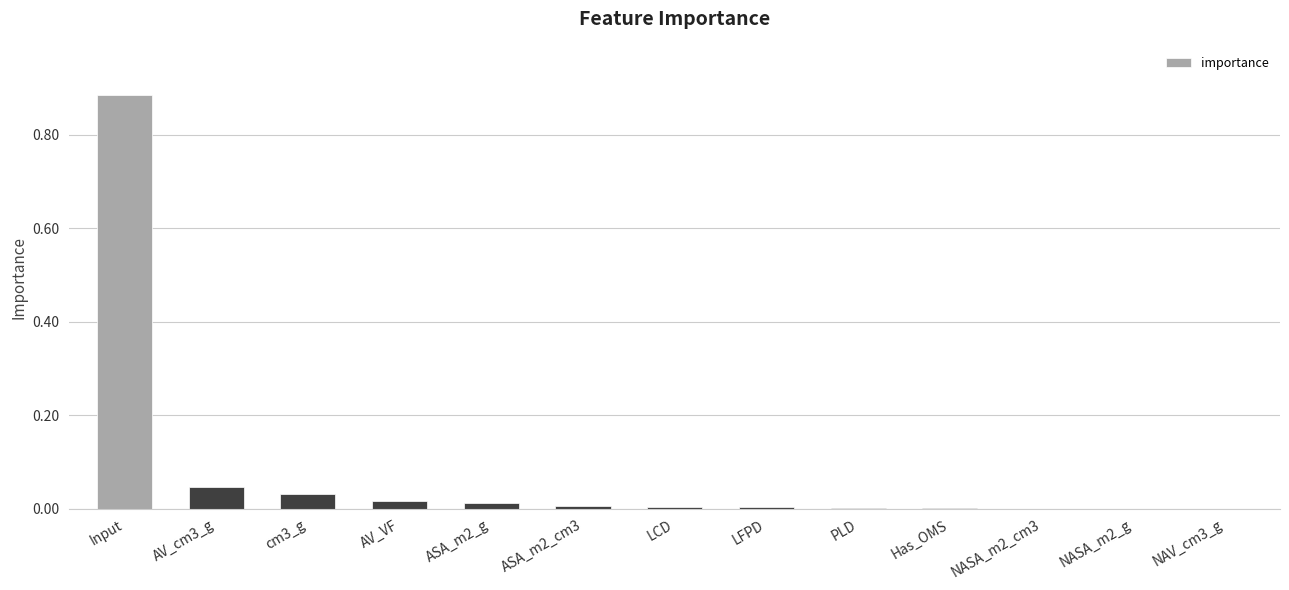

Which category has the highest value across all series?

Input